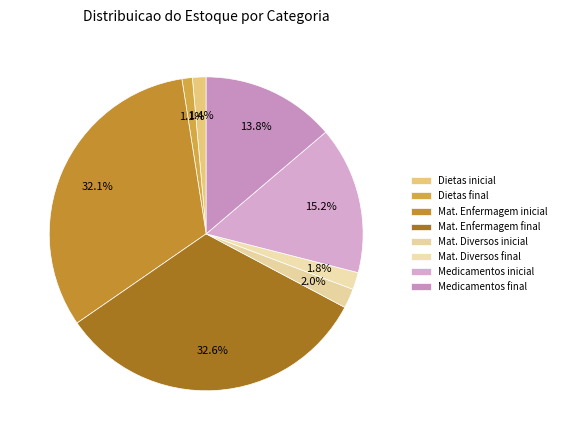

What percentage is NOT represented by Mat. Enfermagem inicial?

67.9%